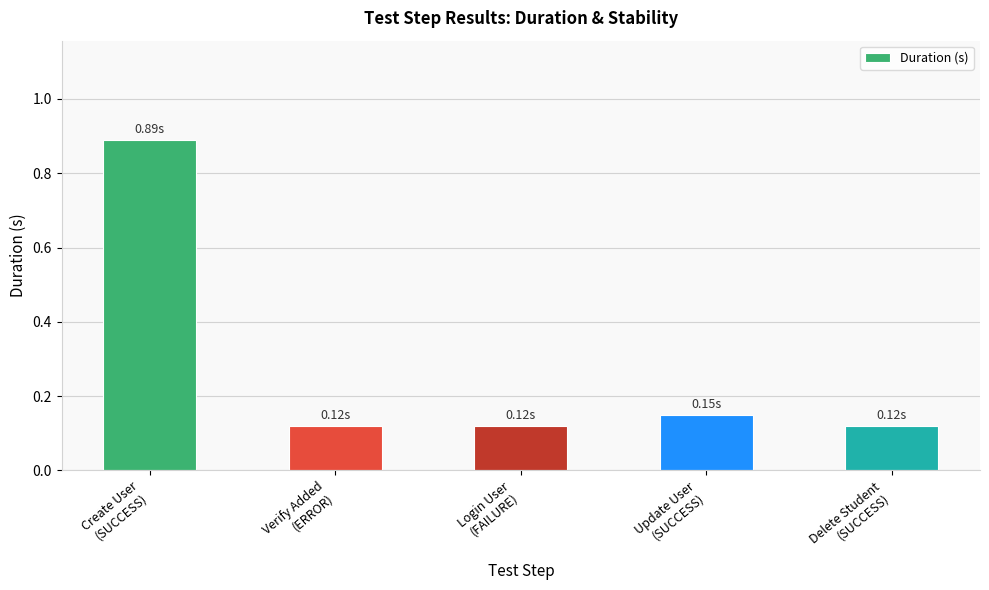

What is the difference between the maximum and minimum values?

0.8